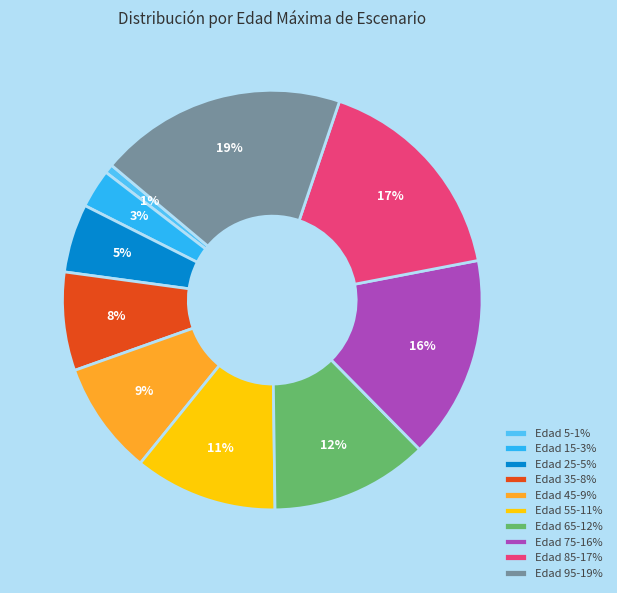

To the nearest percent, what percentage of the pie is Edad 95-19%?

19%